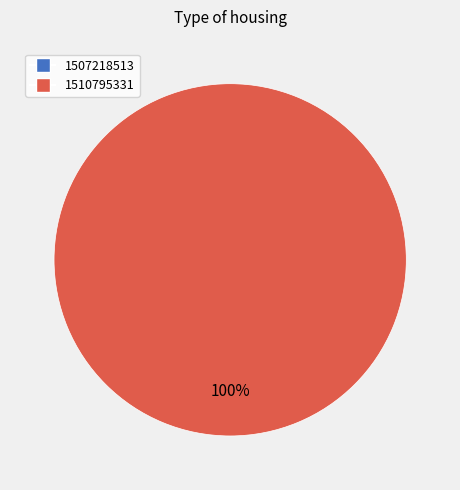

To the nearest percent, what is the difference between the largest and smallest slice percentages?

100%